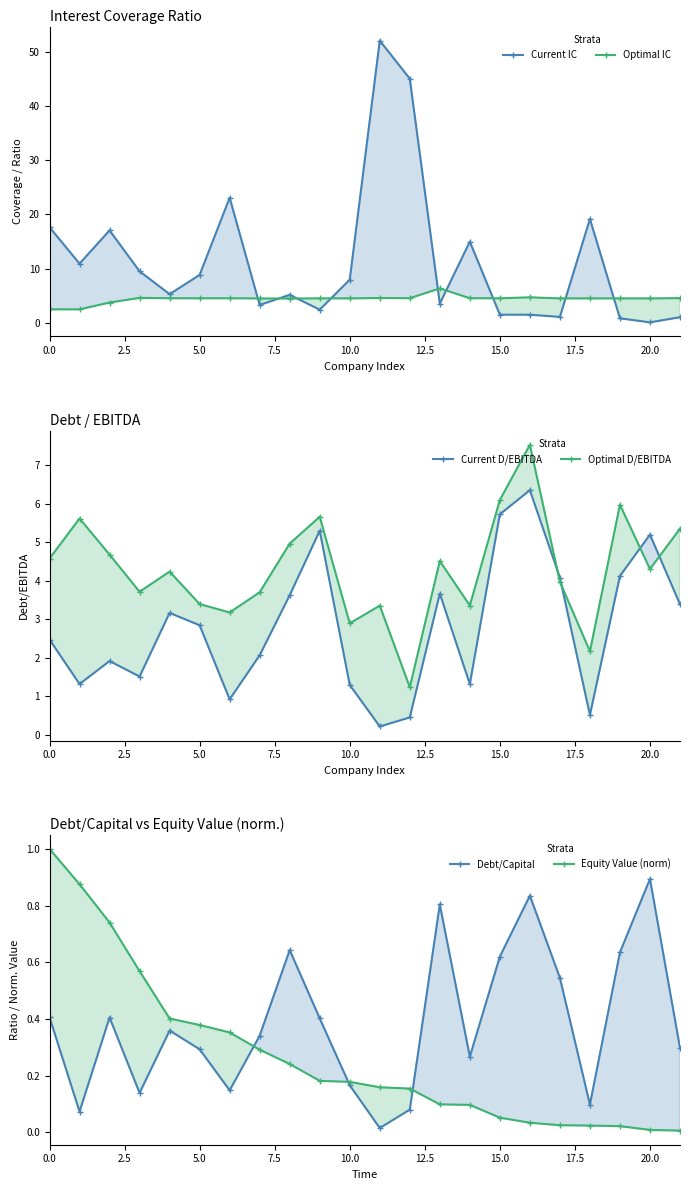

Is it true that Optimal D/EBITDA equals 0.7 at 12?

False